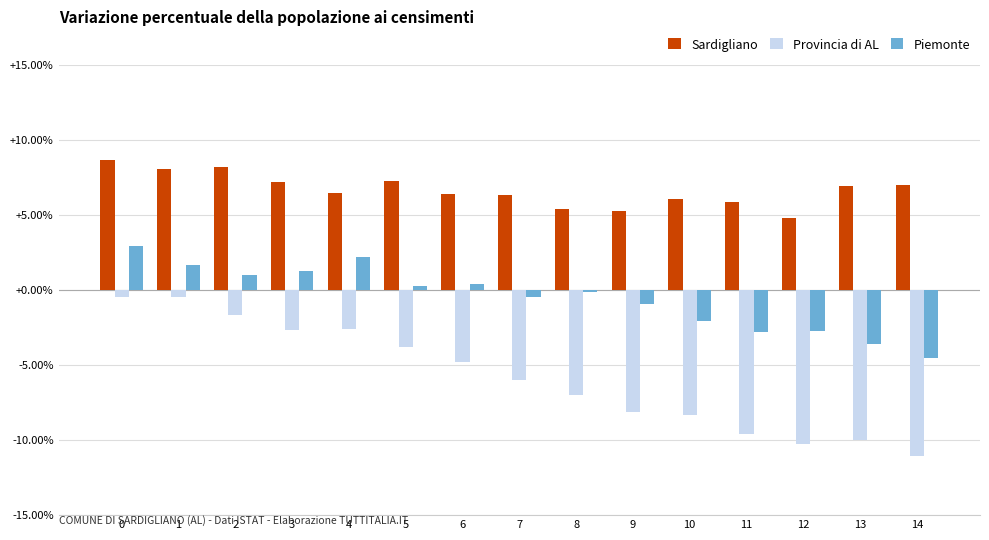

Is it true that Provincia di AL equals -9.6 at 7?

False